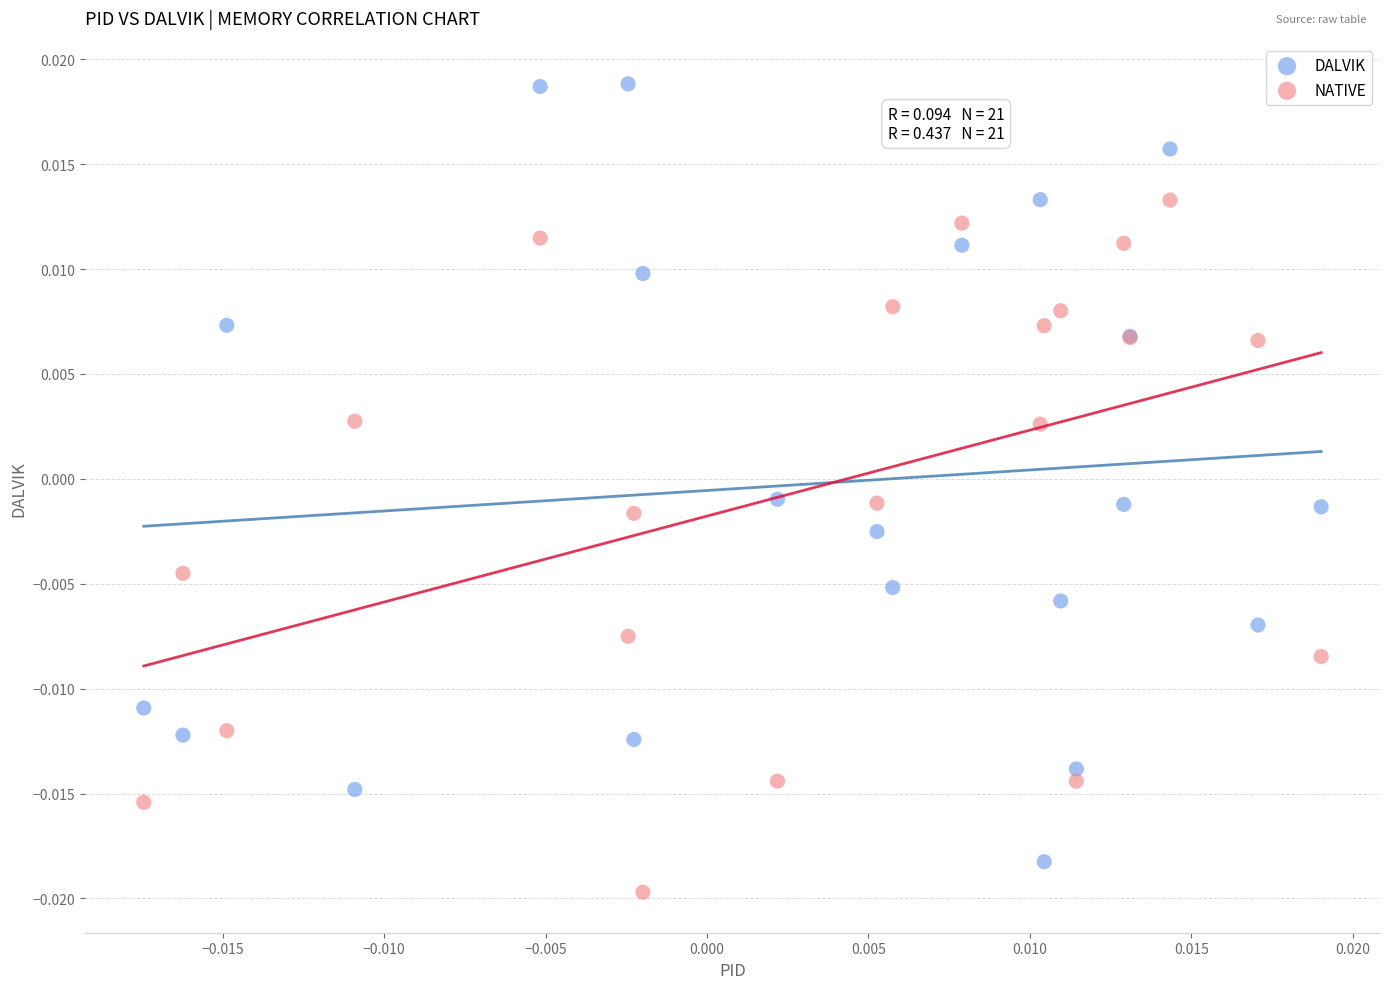

Which series has the largest Y range (max minus min)?

DALVIK